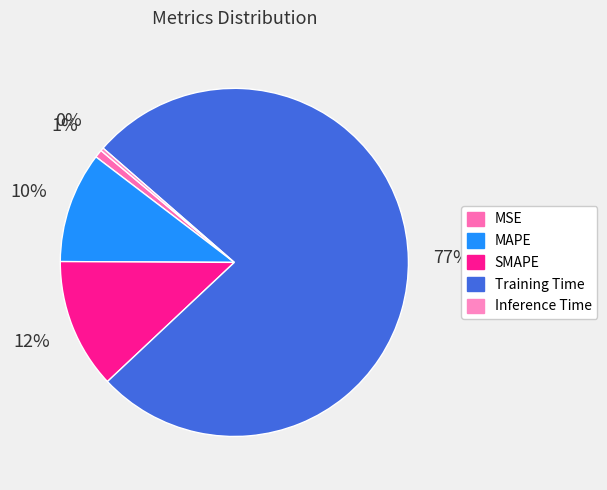

To the nearest percent, what portion does MAPE represent?

10%